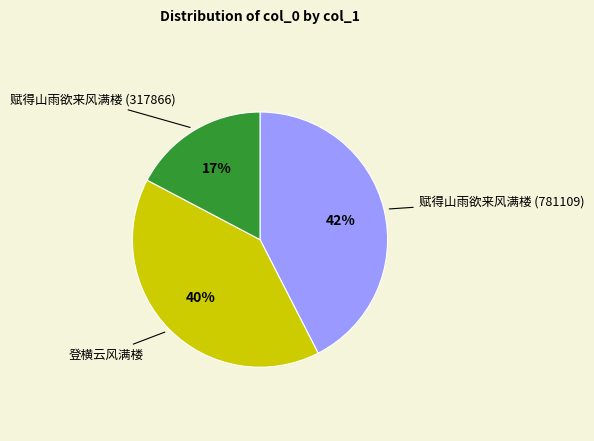

Does any single category account for the majority?

No